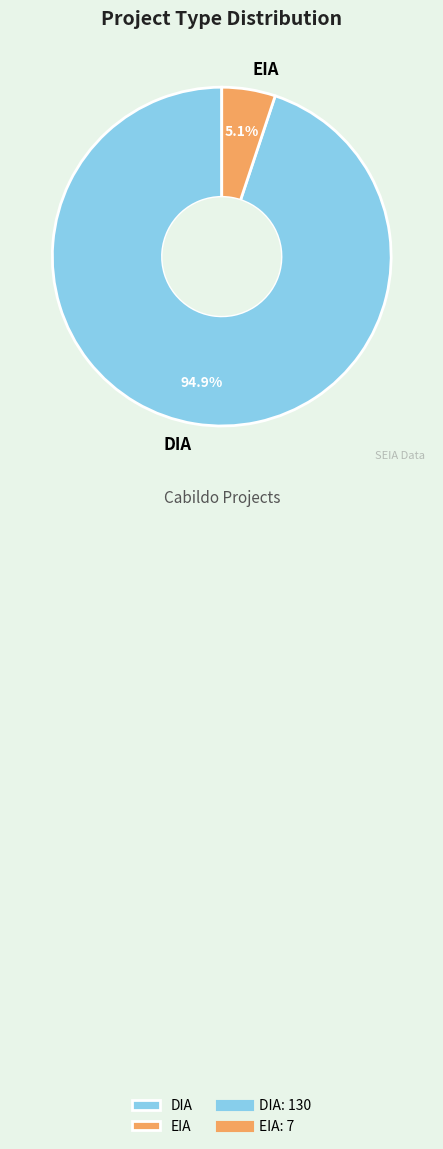

Which slice is the largest?

DIA